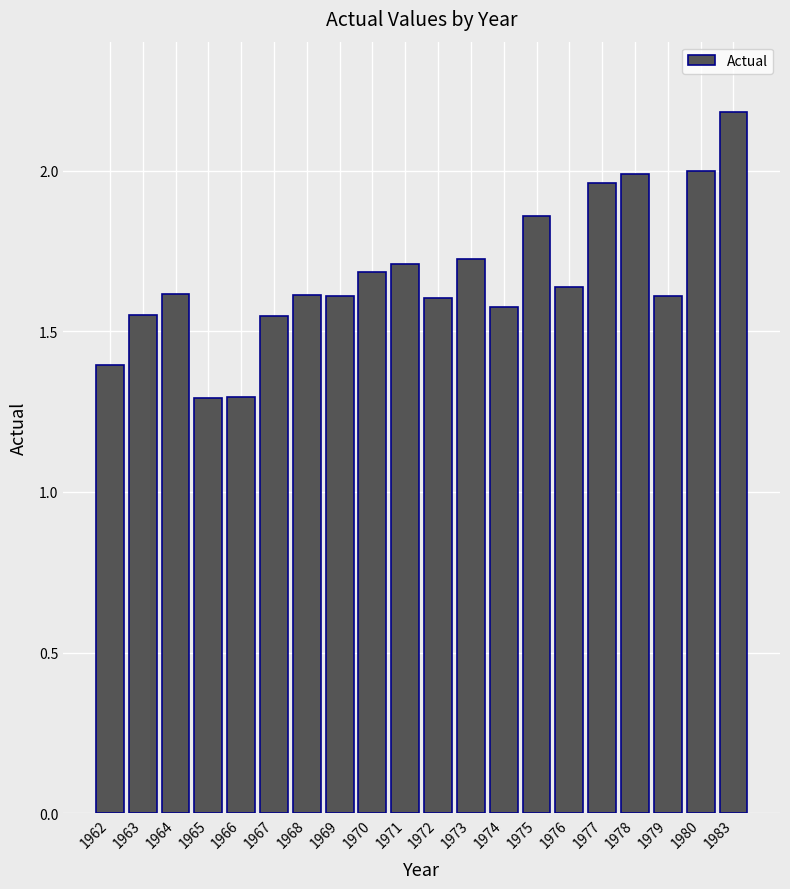

Is it true that the value at 1972 is 1.6?

True